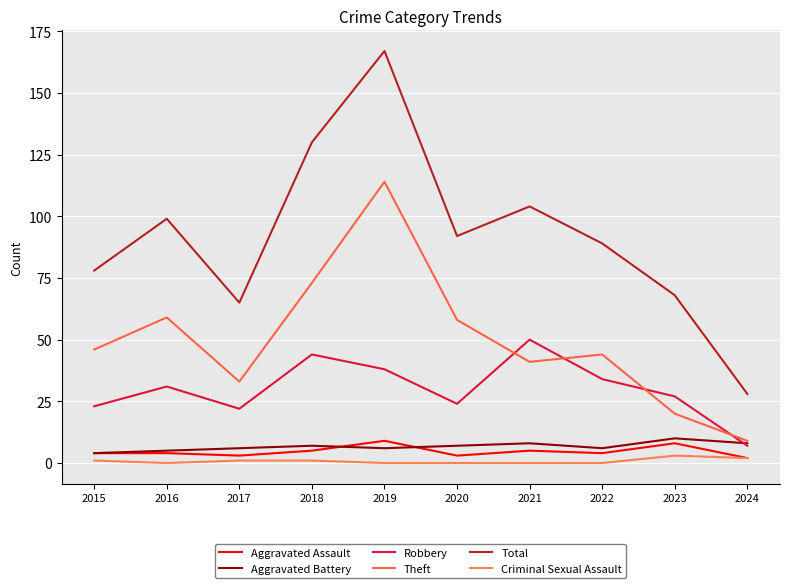

True or false: Aggravated Assault has more than 1 points higher than both neighbors.

True